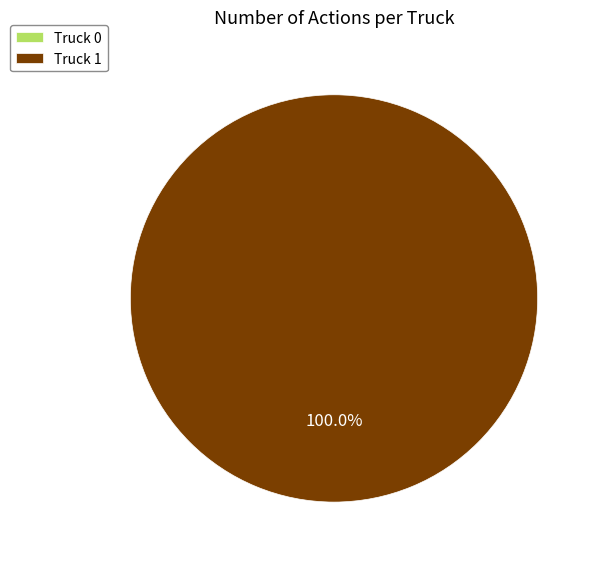

To the nearest percent, what is the difference between the largest and smallest slice percentages?

100%